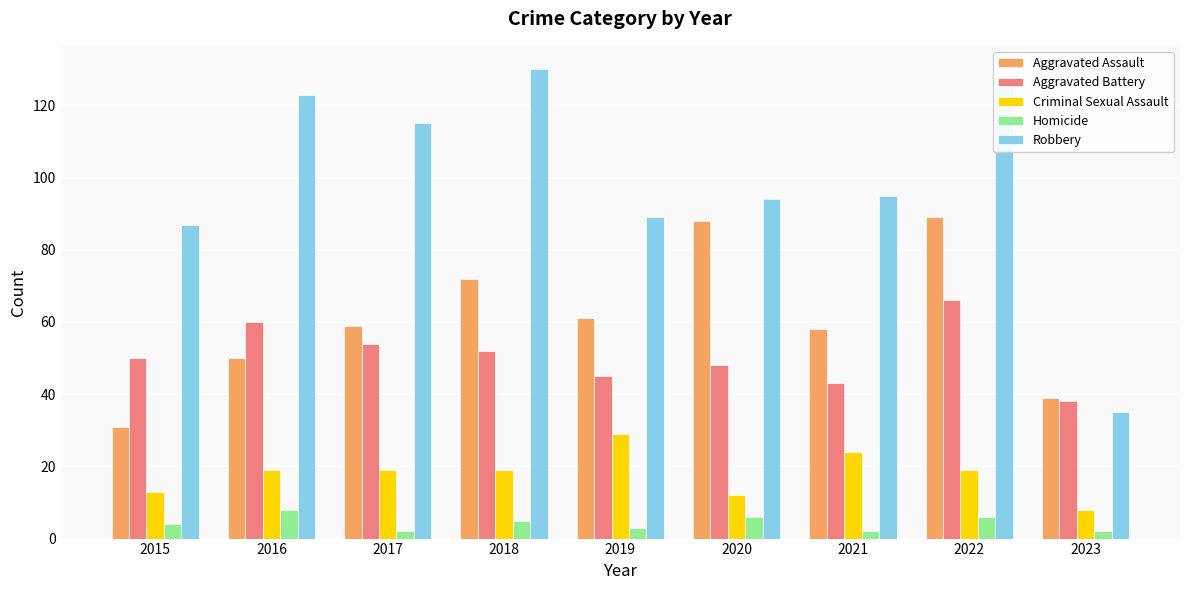

Which series has the largest total across all categories?

Robbery